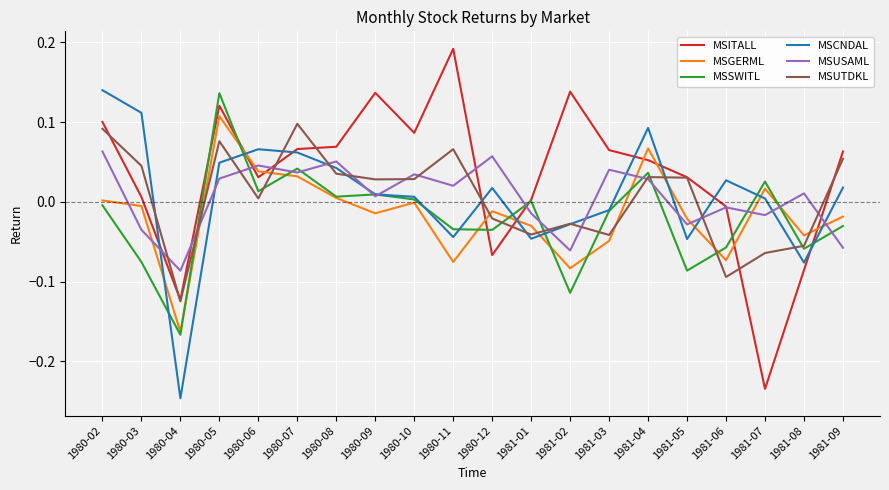

Which series has the widest spread of values?

MSITALL